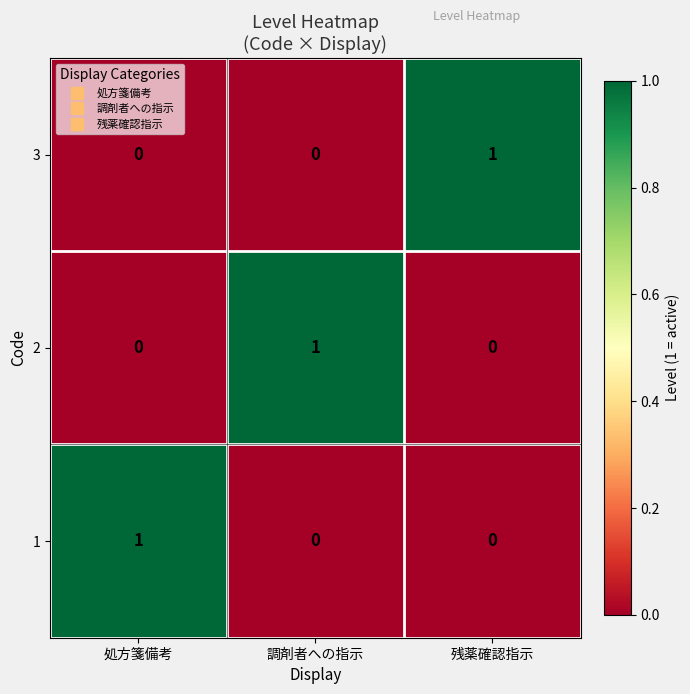

Is it true that 1 equals 0 at 処方箋備考?

False